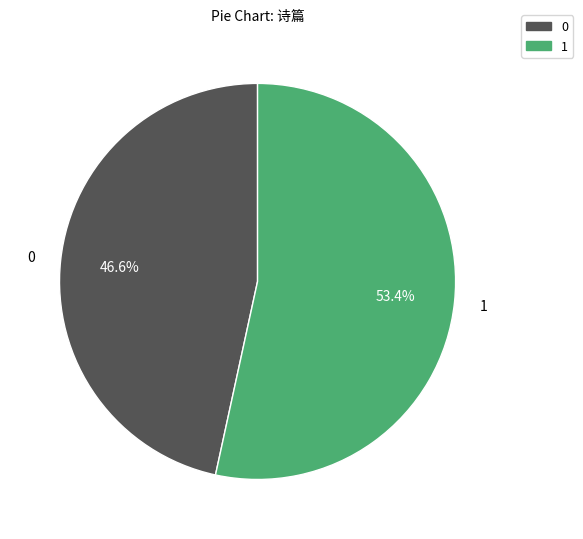

What is the ratio of the value at 1 to the value at 0?

1.1